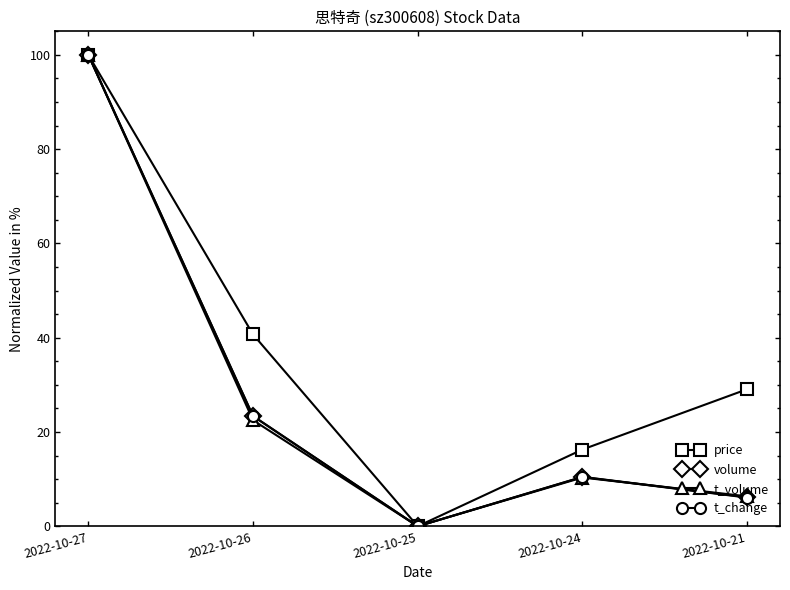

At which category does the chart reach its peak across all series?

2022-10-27